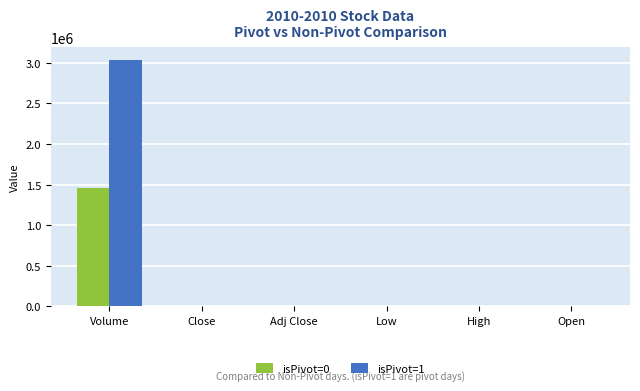

Are the bars grouped side by side (vs. stacked)?

Yes